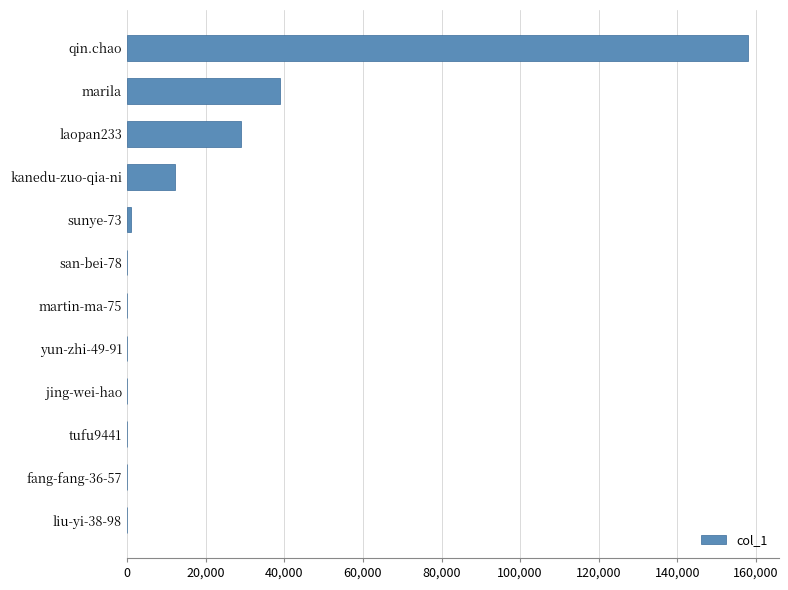

Is it true that the value at marila is 39037?

True